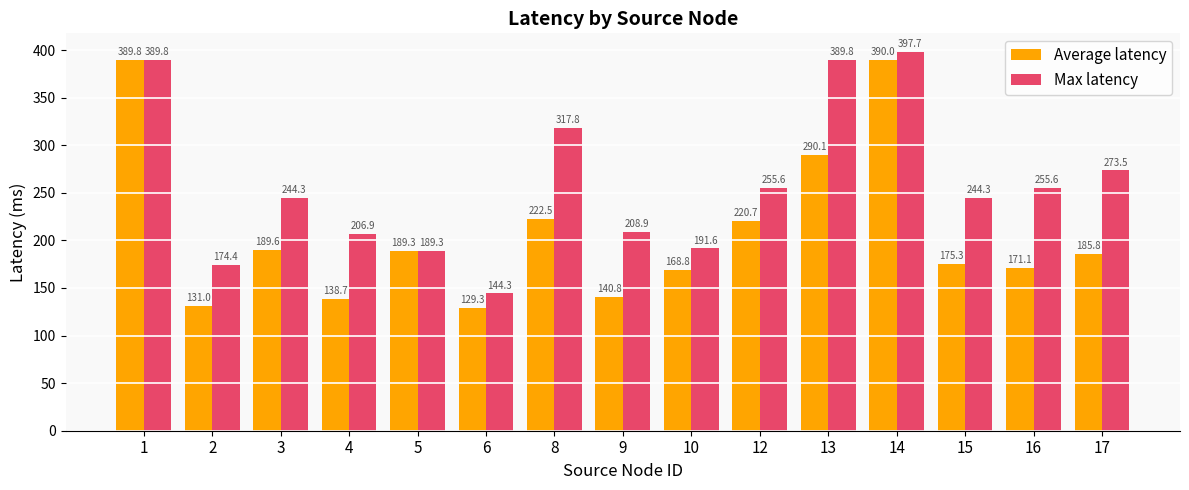

What are all the series names shown in the legend?

Average latency, Max latency